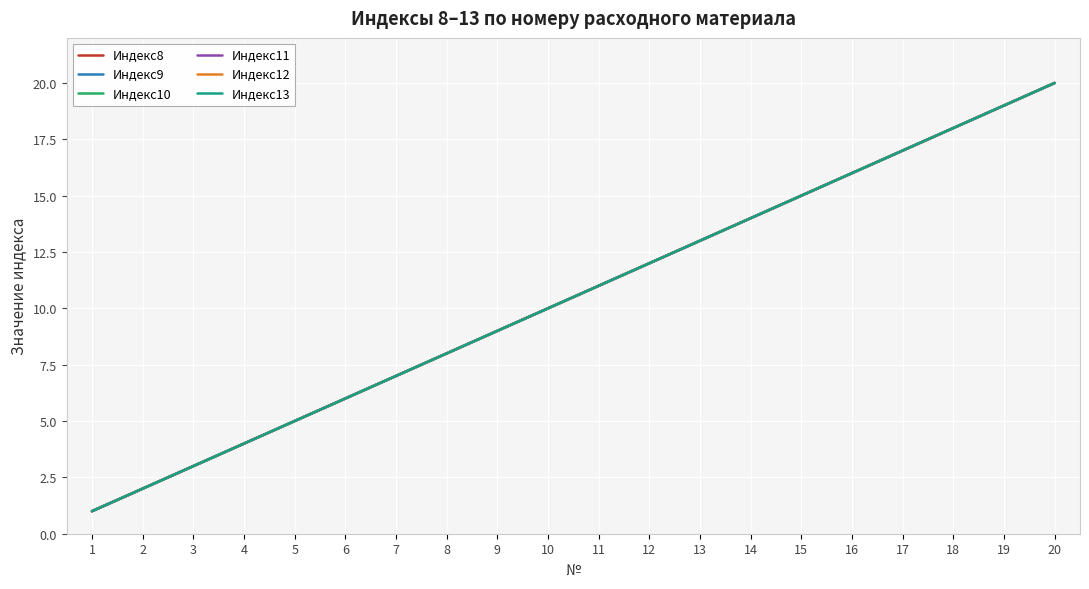

Reading left to right, transcribe all the data shown in this chart.

Индекс8: 1=1	2=2	3=3	4=4	5=5	6=6	7=7	8=8	9=9	10=10	11=11	12=12	13=13	14=14	15=15	16=16	17=17	18=18	19=19	20=20
Индекс9: 1=1	2=2	3=3	4=4	5=5	6=6	7=7	8=8	9=9	10=10	11=11	12=12	13=13	14=14	15=15	16=16	17=17	18=18	19=19	20=20
Индекс10: 1=1	2=2	3=3	4=4	5=5	6=6	7=7	8=8	9=9	10=10	11=11	12=12	13=13	14=14	15=15	16=16	17=17	18=18	19=19	20=20
Индекс11: 1=1	2=2	3=3	4=4	5=5	6=6	7=7	8=8	9=9	10=10	11=11	12=12	13=13	14=14	15=15	16=16	17=17	18=18	19=19	20=20
Индекс12: 1=1	2=2	3=3	4=4	5=5	6=6	7=7	8=8	9=9	10=10	11=11	12=12	13=13	14=14	15=15	16=16	17=17	18=18	19=19	20=20
Индекс13: 1=1	2=2	3=3	4=4	5=5	6=6	7=7	8=8	9=9	10=10	11=11	12=12	13=13	14=14	15=15	16=16	17=17	18=18	19=19	20=20